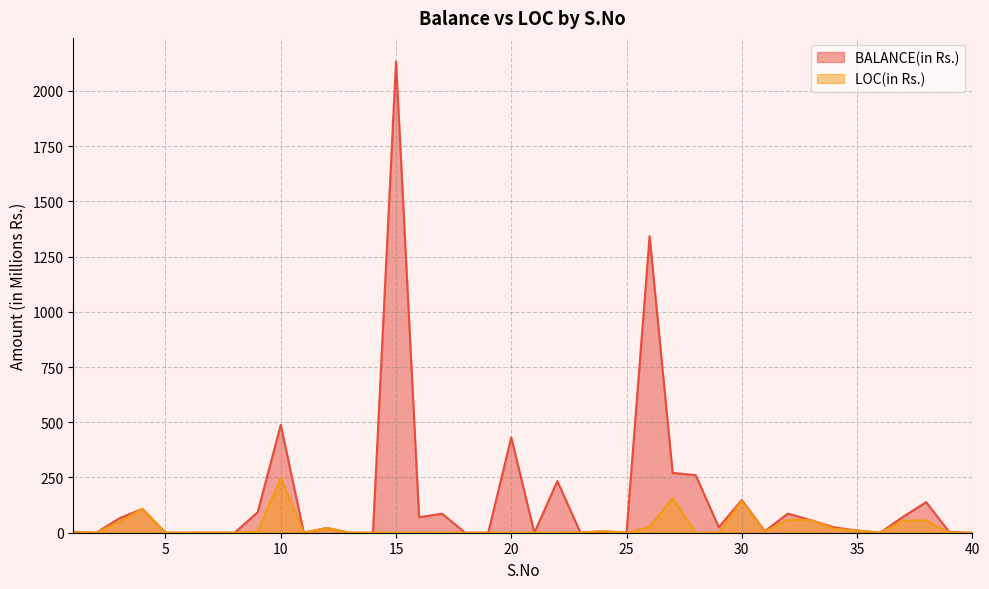

True or false: LOC(in Rs.) has a value of 0.6 at 23.

True